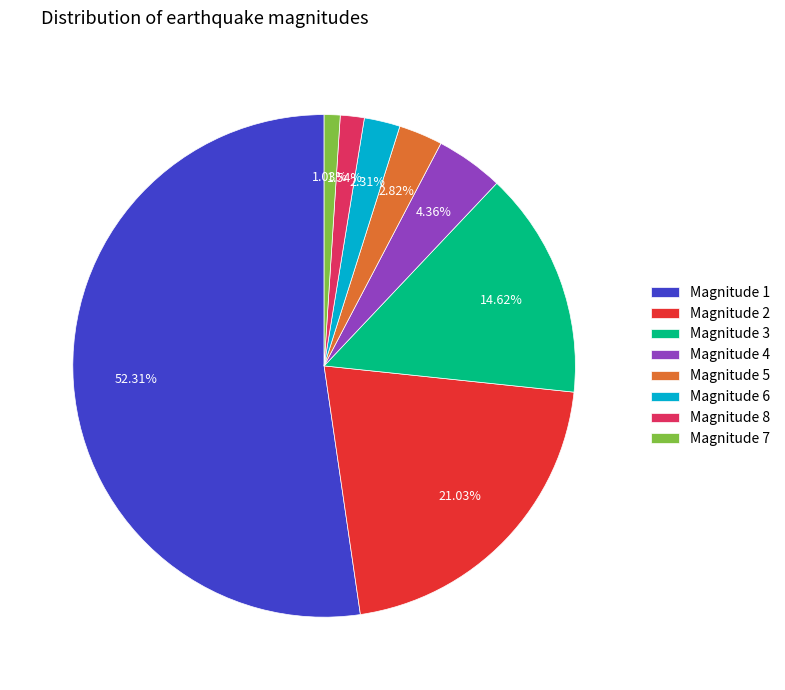

How many slices are in this pie chart?

8